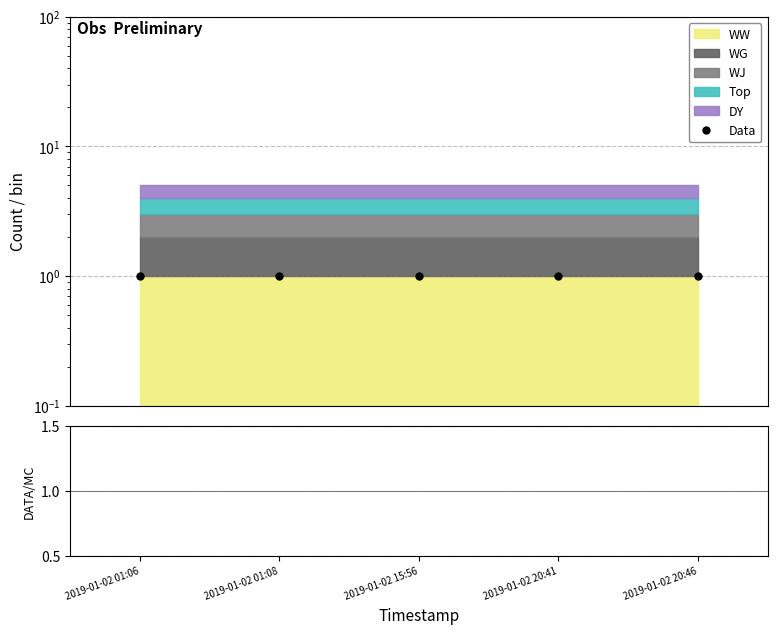

Is this an area chart (filled region under the line)?

No